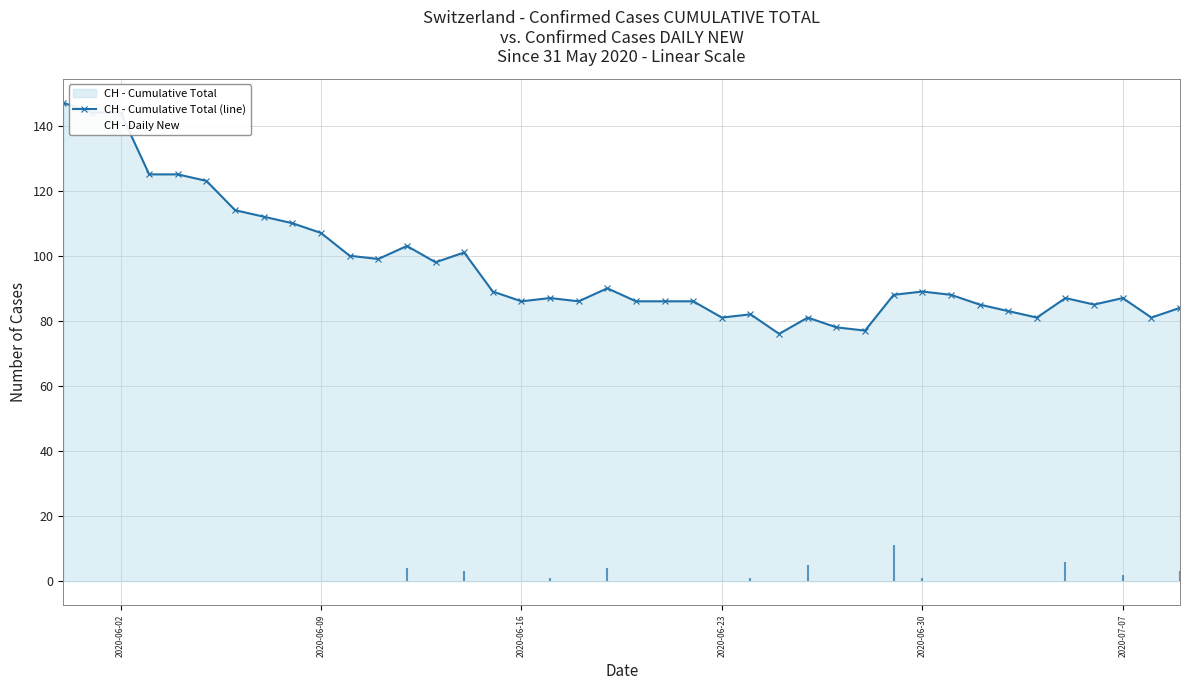

What is the difference between the second highest and minimum values?

68